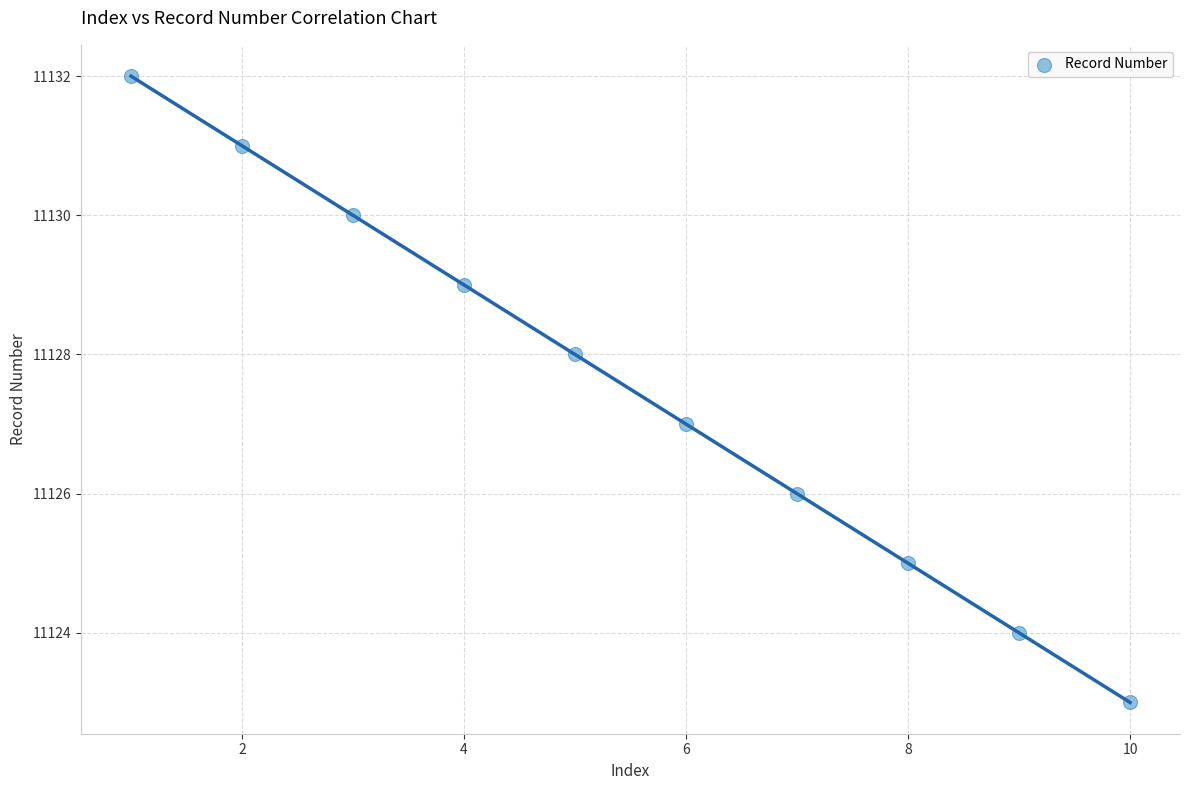

What is the average Y value?

11128